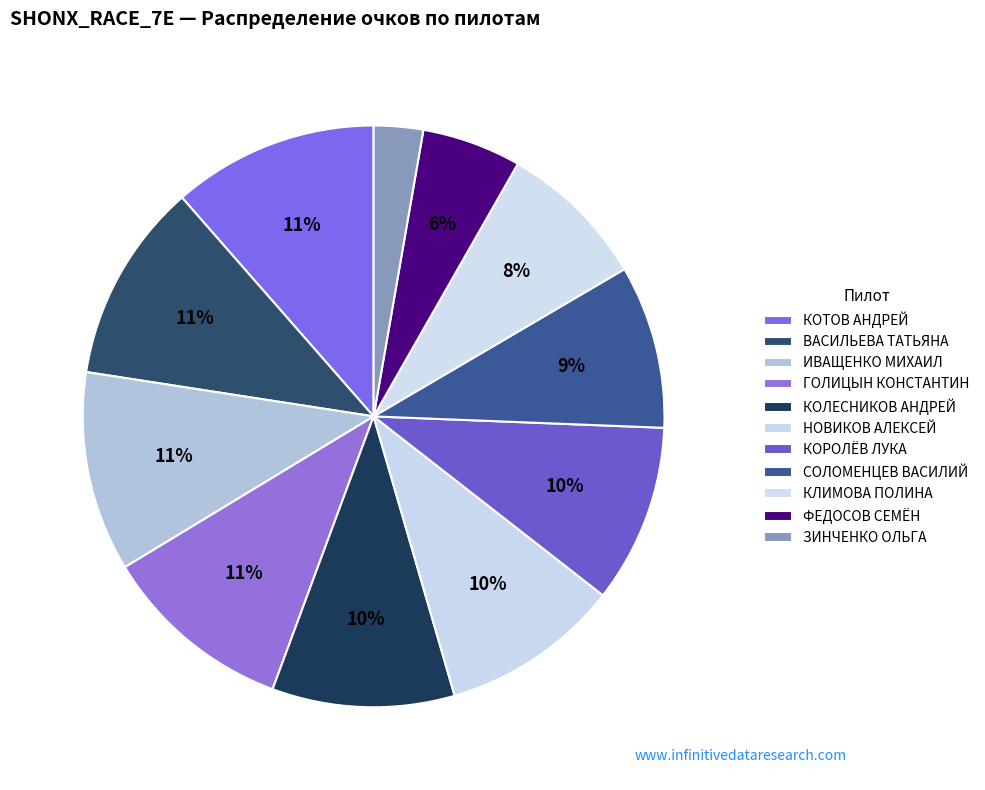

Between ИВАЩЕНКО МИХАИЛ and КОРОЛЁВ ЛУКА, which is larger?

ИВАЩЕНКО МИХАИЛ